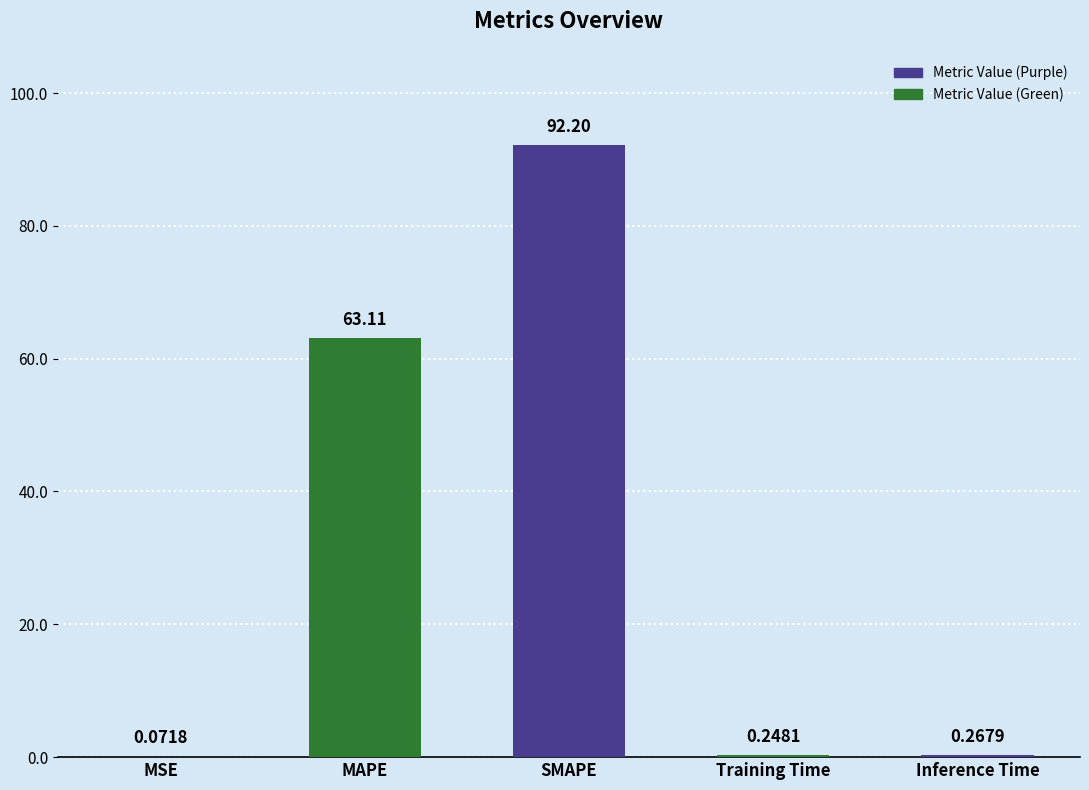

Where is the data nearest to the value 46?

MAPE